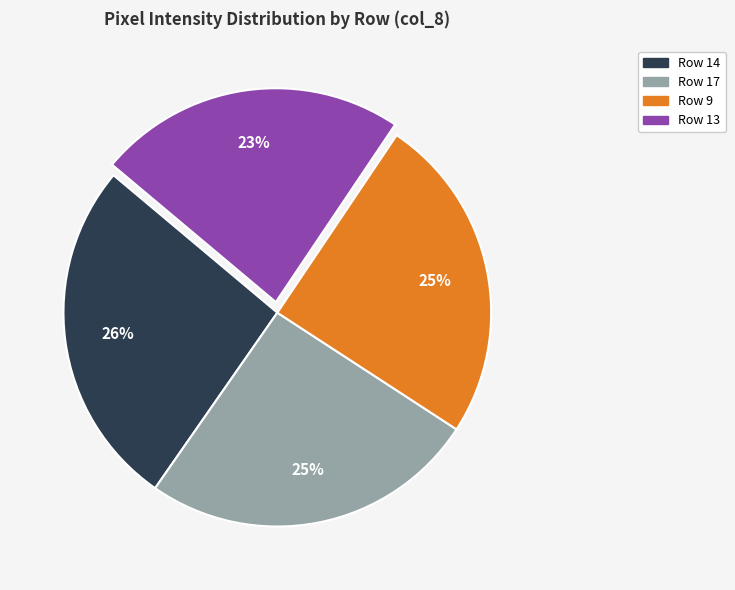

To the nearest percent, what is the difference between the largest and smallest slice percentages?

3%